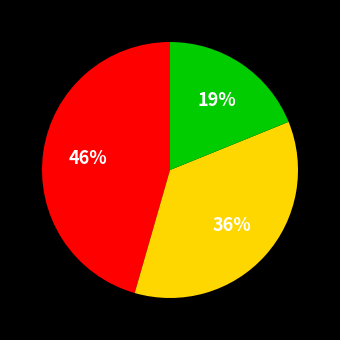

To the nearest percent, what is the average slice percentage?

33%